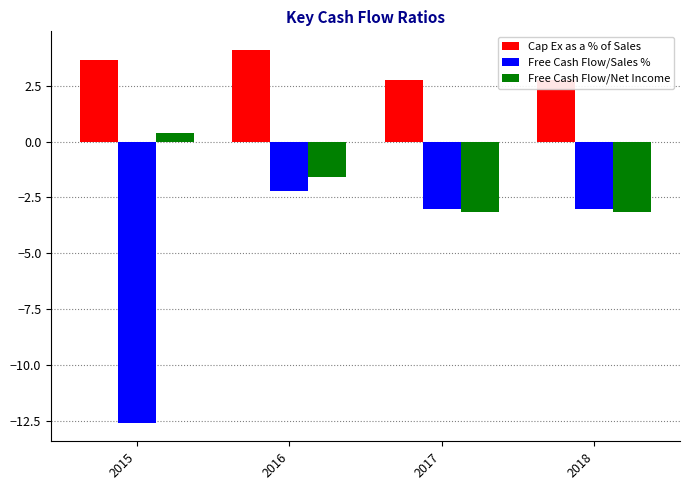

Which category has the lowest value across all series?

2015